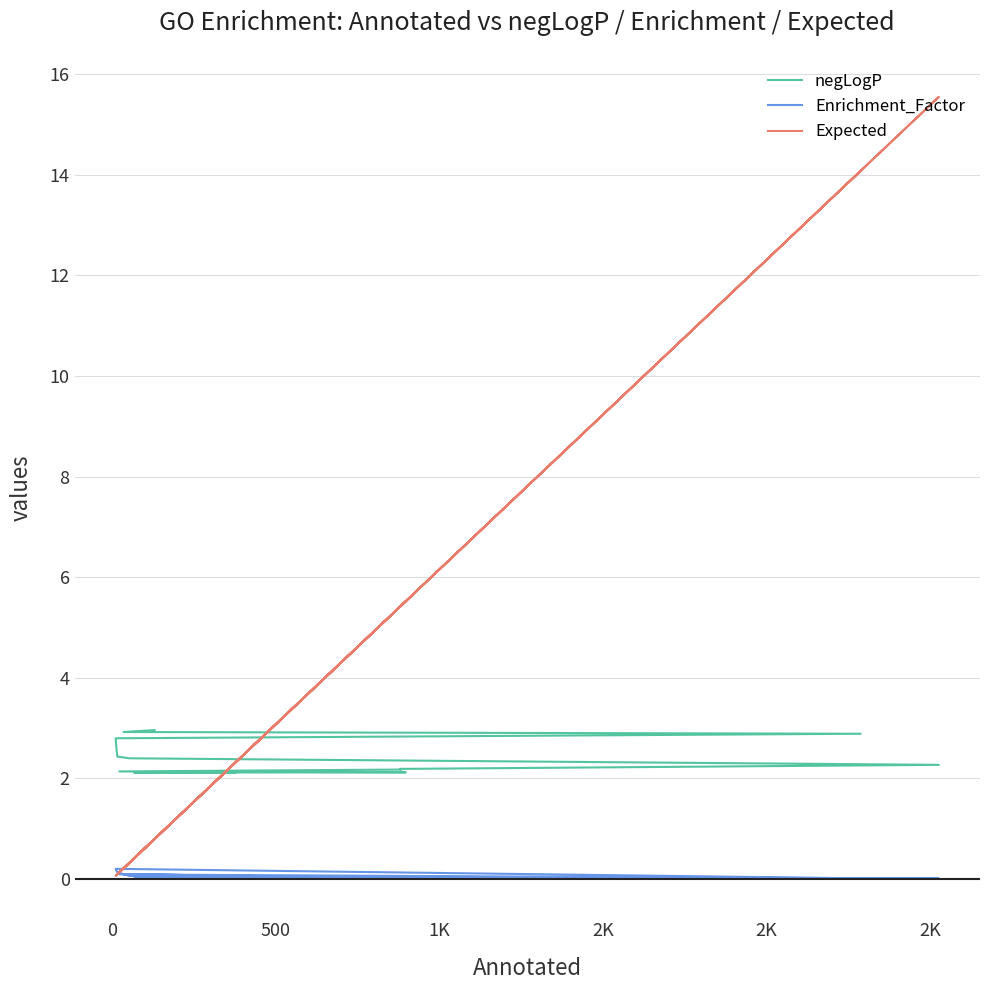

How many distinct data groups are displayed?

3